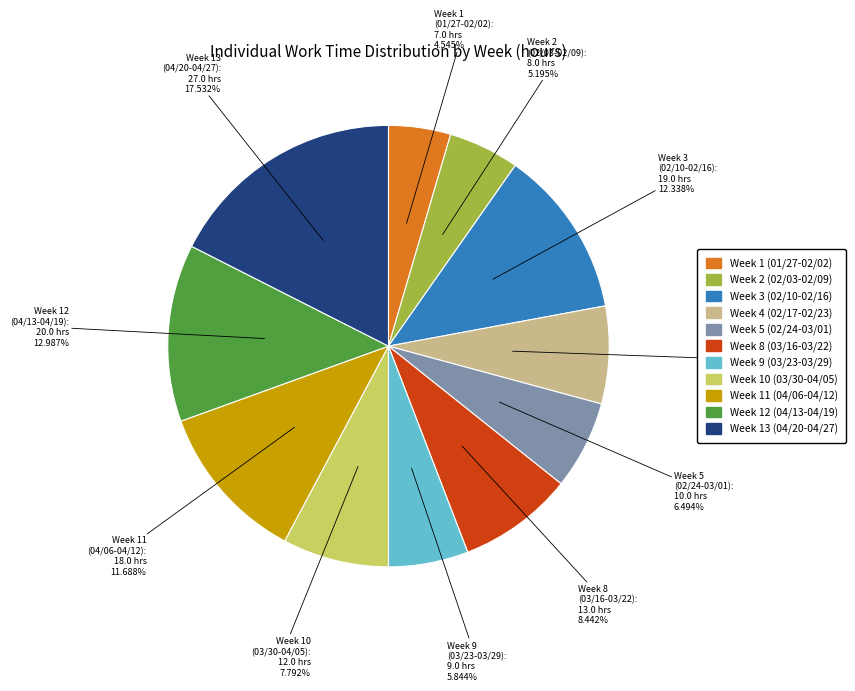

Combined, do Week 2 (02/03-02/09) and Week 3 (02/10-02/16) account for over 50%?

No